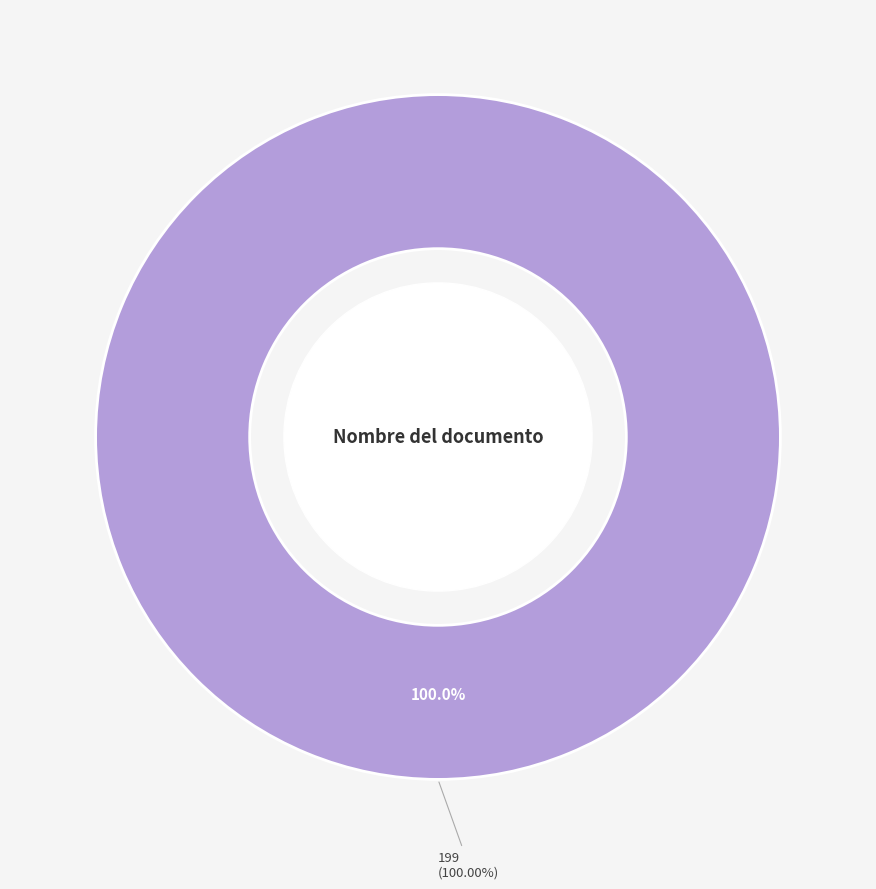

What is the ratio of the value at 199 to the value at 199?

1.0